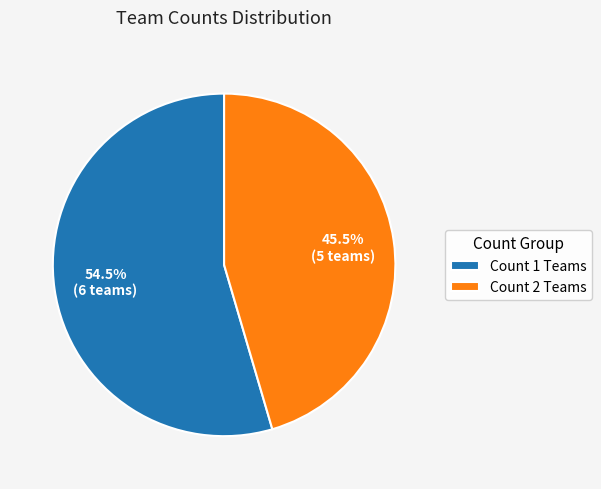

Is the sum of Count 2 Teams and Count 1 Teams greater than half?

Yes